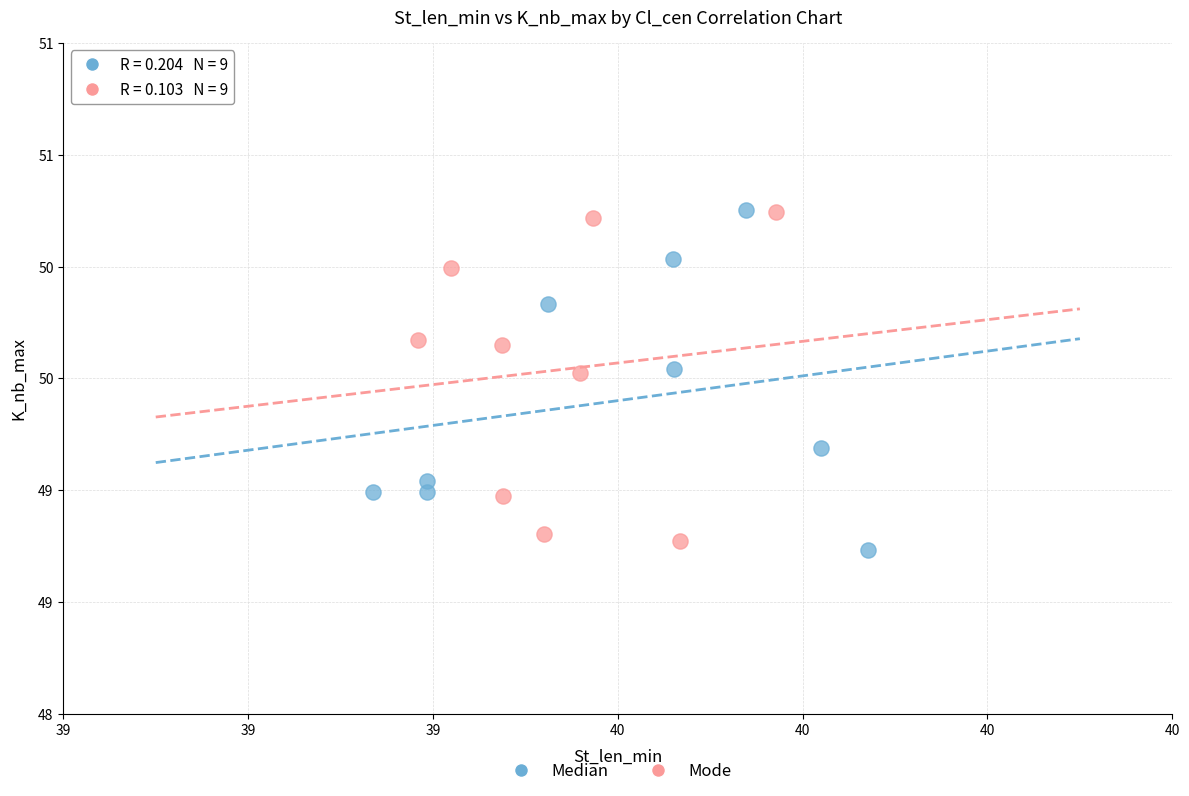

What are all the series names shown in the legend?

Median, Mode